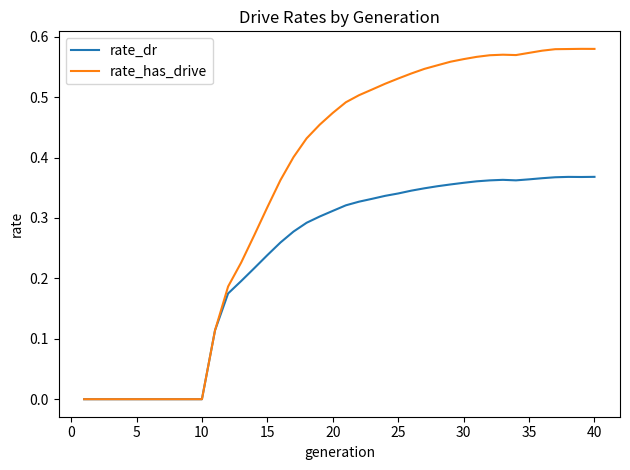

Which series has the largest total across all categories?

rate_has_drive